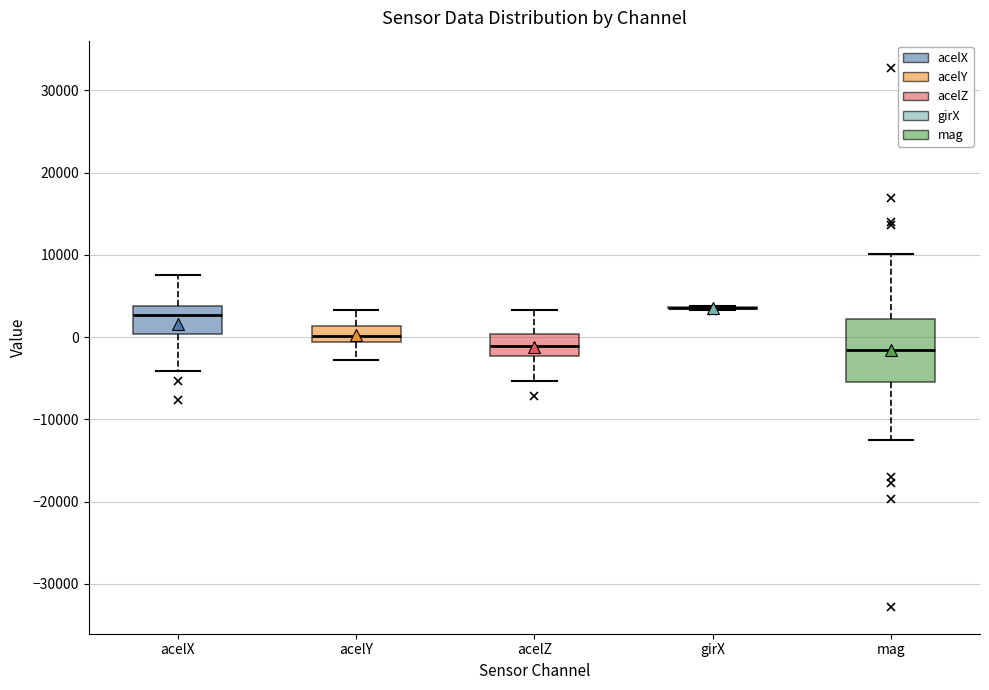

Reading left to right, read every box against the y-axis: the position of its median line, the range the box covers, and the ends of its whiskers. The values are not printed on the chart, so give them approximately, as read against the axis.

acelX: median 3000, box 0 to 4000, whiskers -4000 to 8000
acelY: median 0, box -1000 to 1000, whiskers -3000 to 3000
acelZ: median -1000, box -2000 to 0, whiskers -5000 to 3000
girX: box collapsed to a line at 4000, whiskers 3000 to 4000
mag: median -2000, box -5000 to 2000, whiskers -13000 to 10000